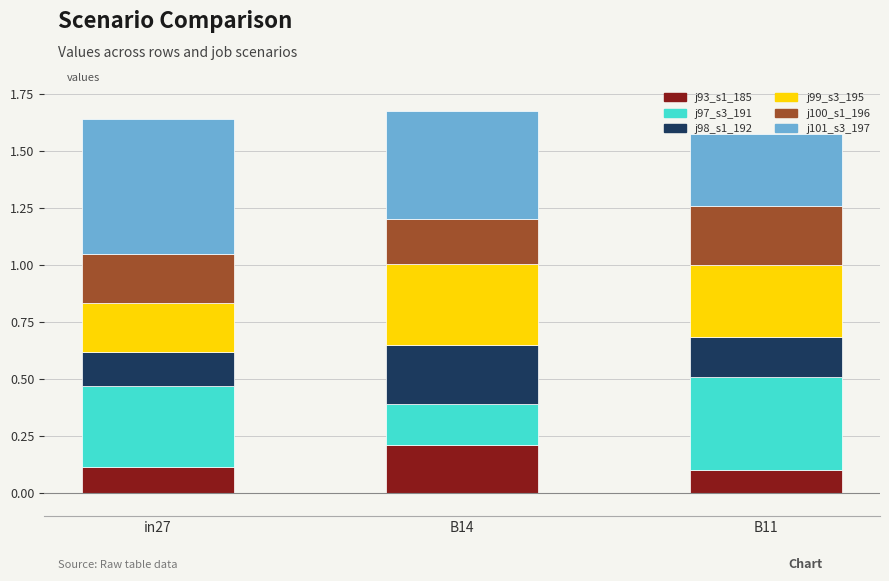

What is the total value across all series at in27?

1.6